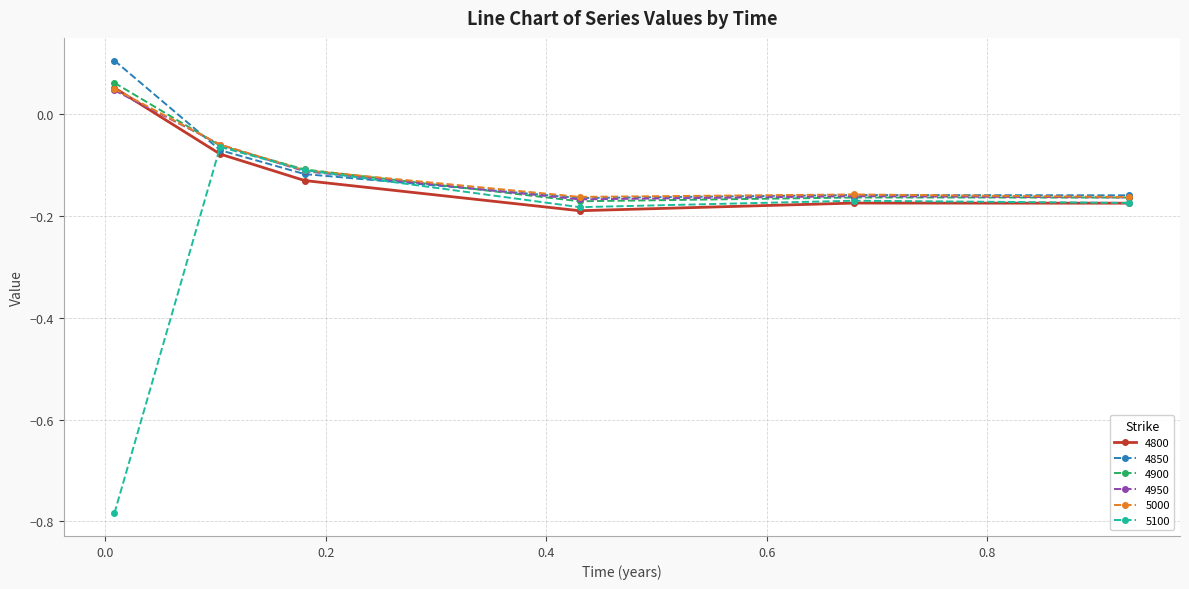

Which series has the largest range (max minus min)?

5100